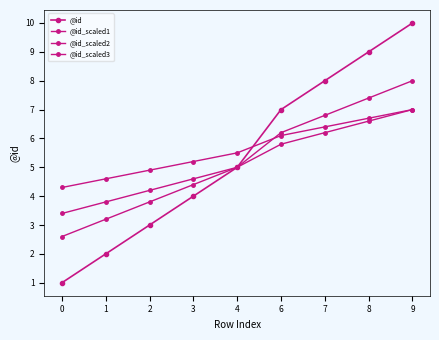

How many data points does each series have?

9